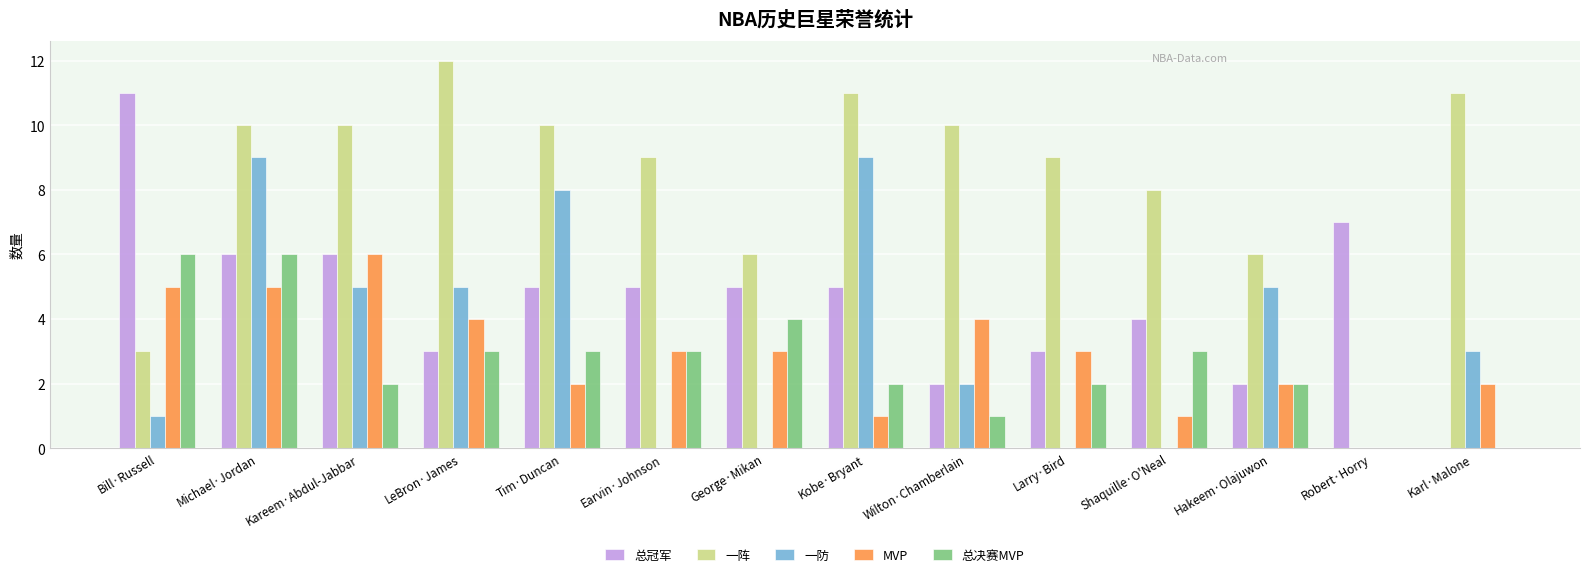

Between Kareem·Abdul-Jabbar and George·Mikan, which series saw the biggest shift?

一防